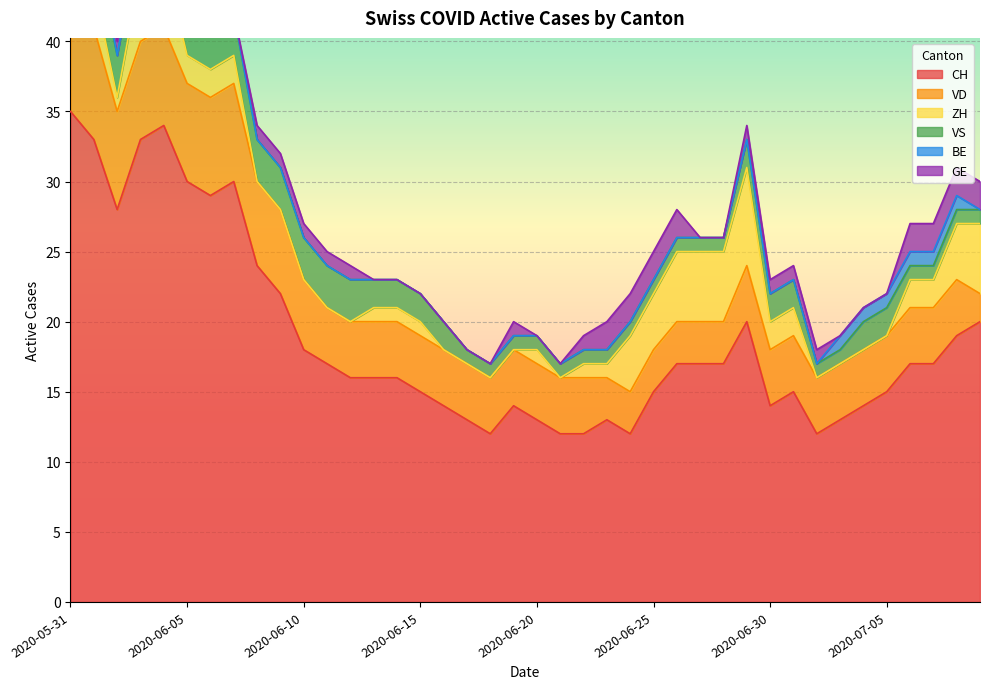

What are all the series names shown in the legend?

CH, VD, ZH, VS, BE, GE